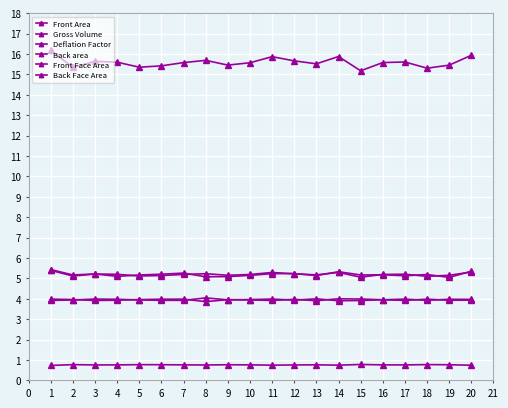

Count the number of data series in this chart.

6